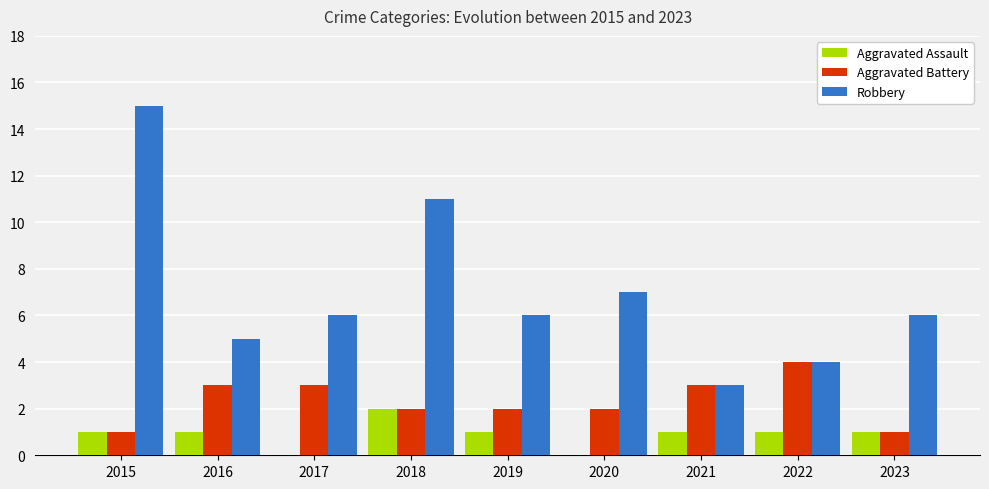

Does the chart contain stacked bars?

No